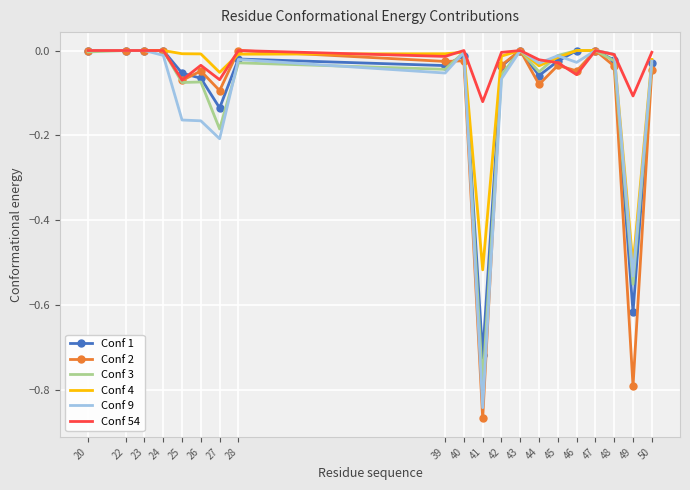

Which label corresponds to the smallest value in the chart?

41